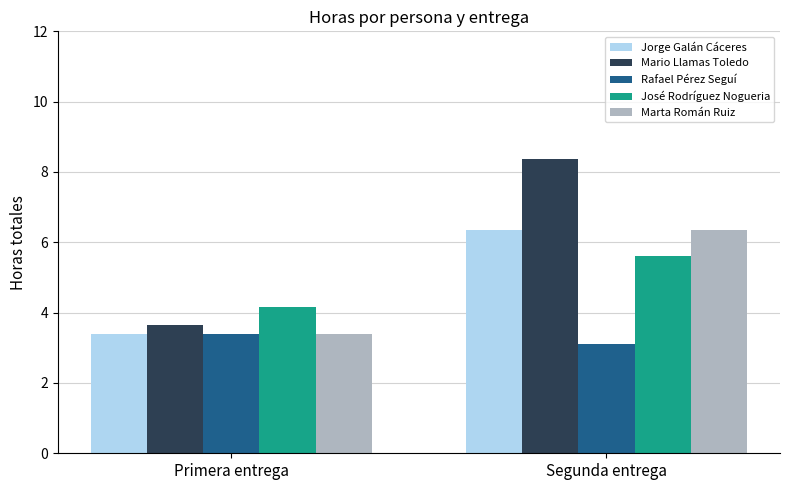

The Jorge Galán Cáceres series shows 2.1 at Primera entrega. True or false?

False